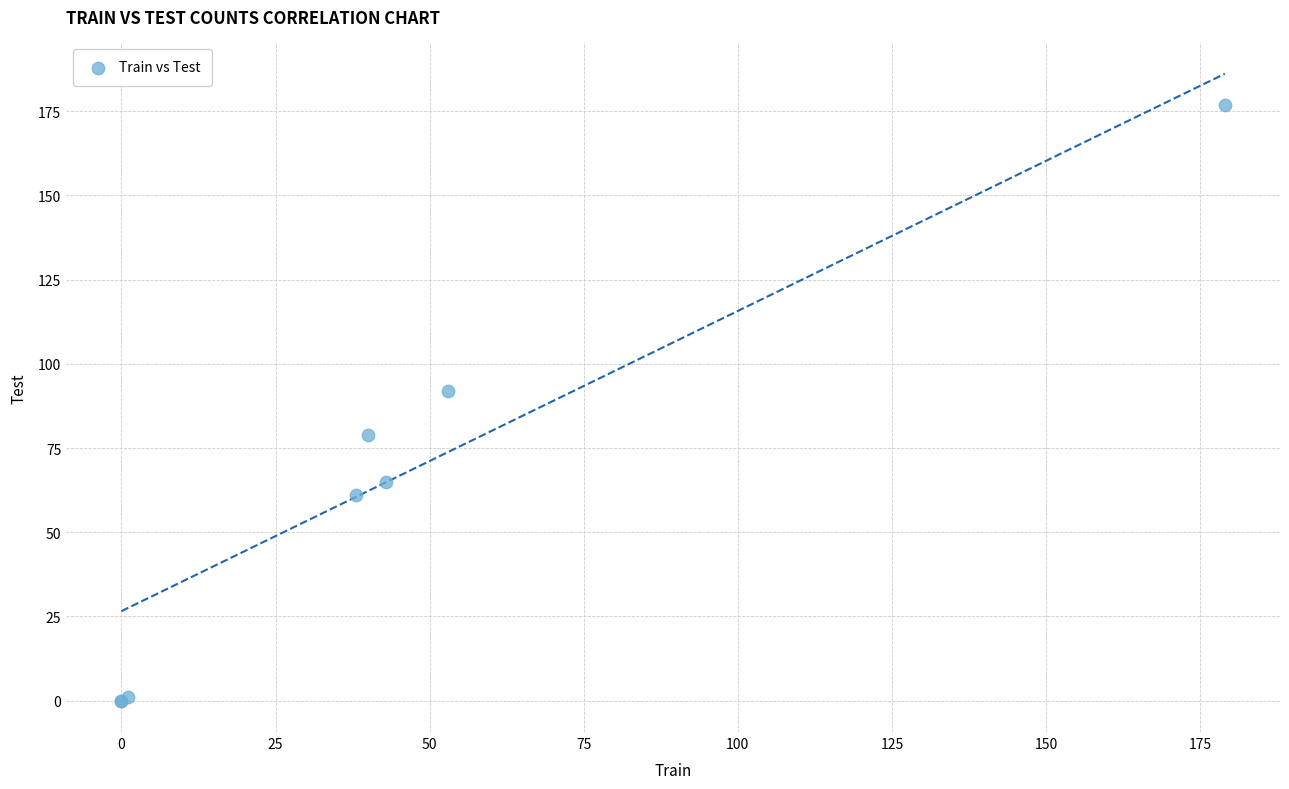

What Y value in the scatter plot is closest to 88?

92